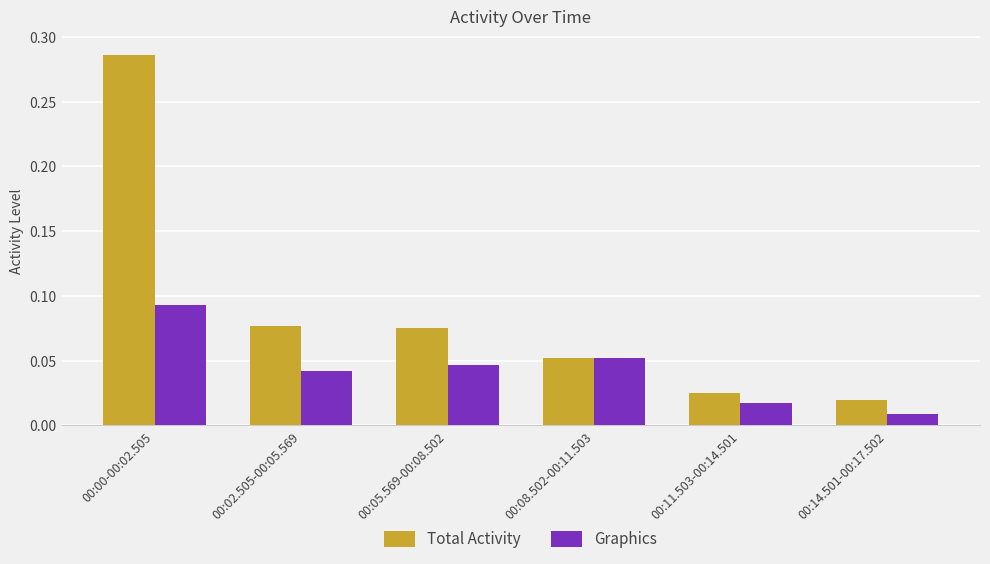

Rank the series by their maximum value, from lowest to highest.

Graphics, Total Activity